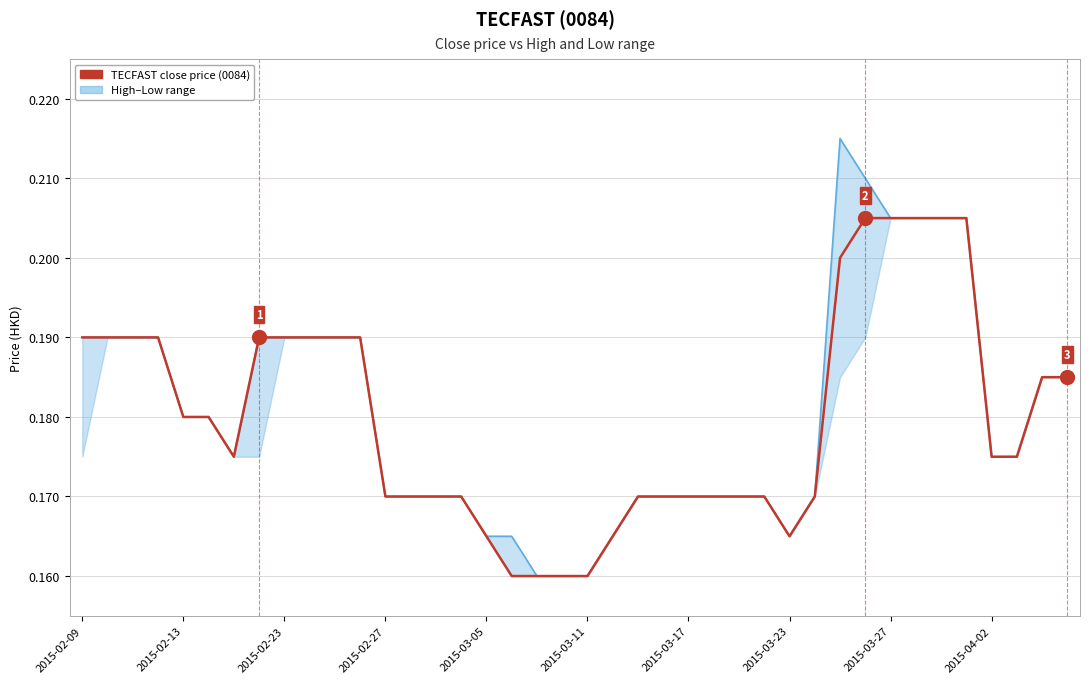

Is the value of close at 20 greater than the value of high at 10?

No